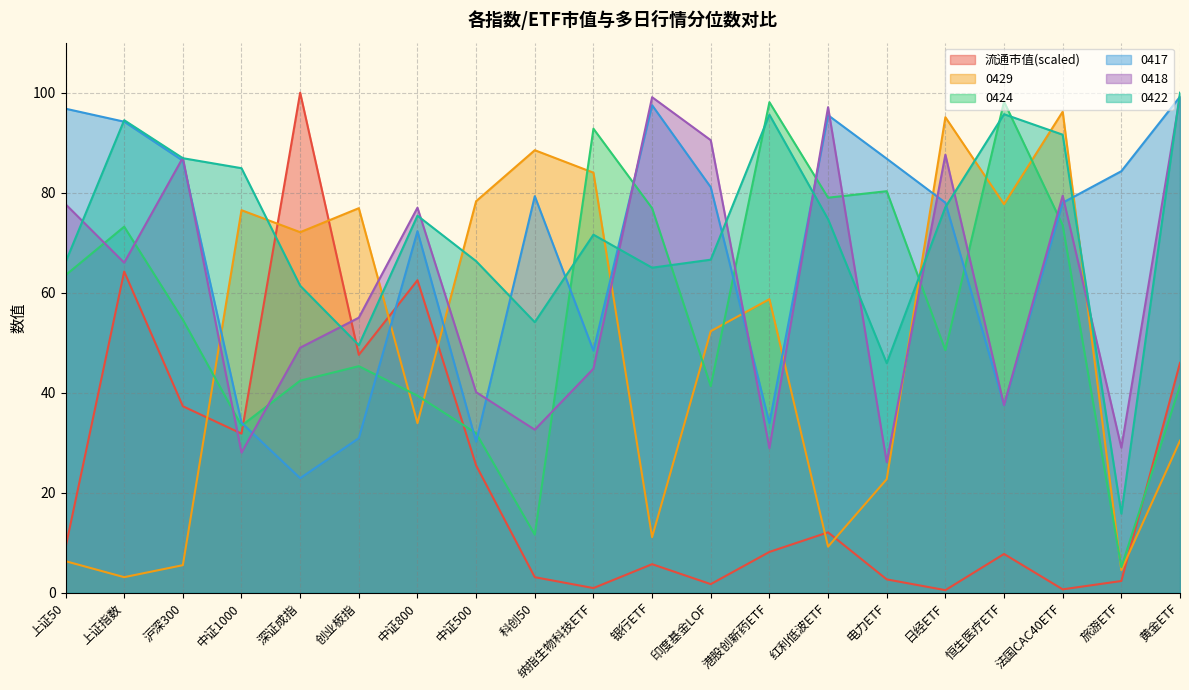

At how many categories does at least one series exceed 97?

6